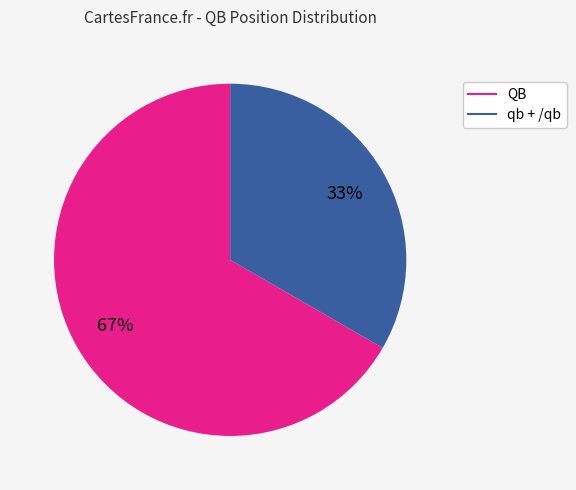

Does any single category account for the majority?

Yes